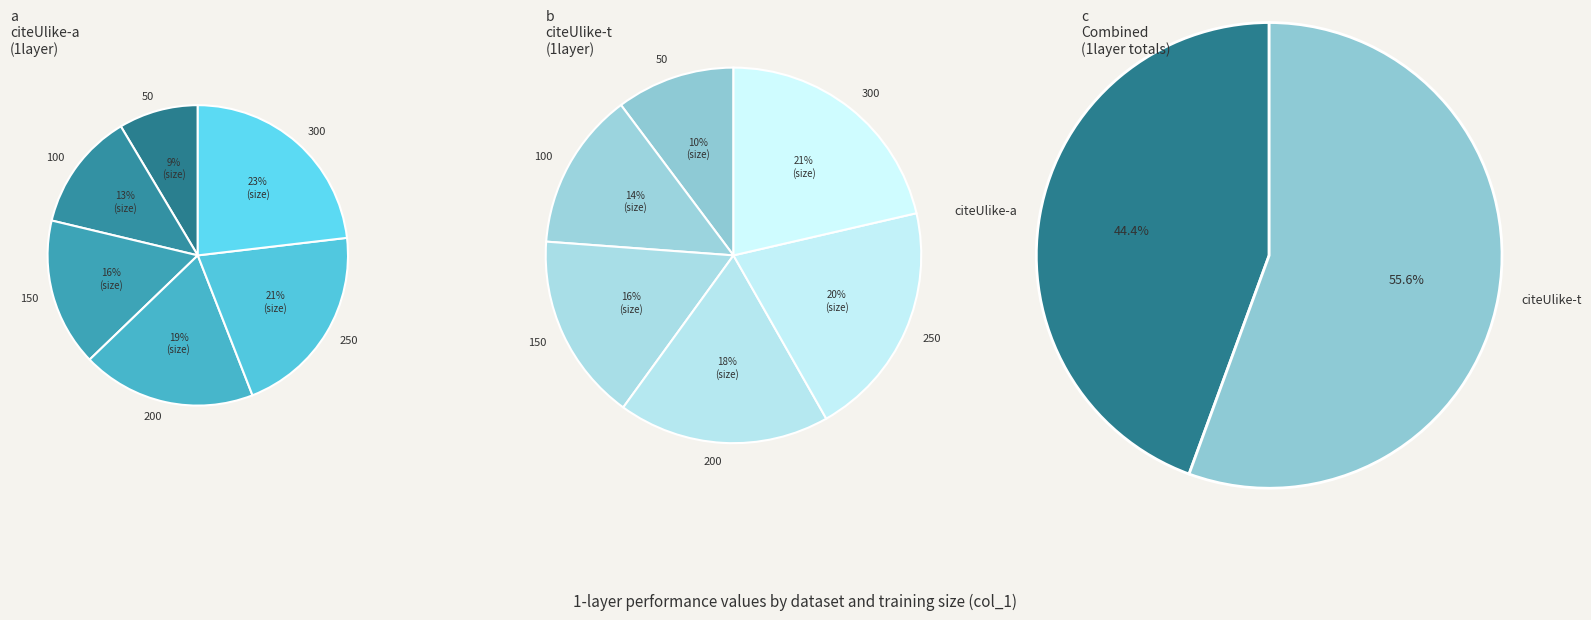

Count the number of slices in the pie.

6